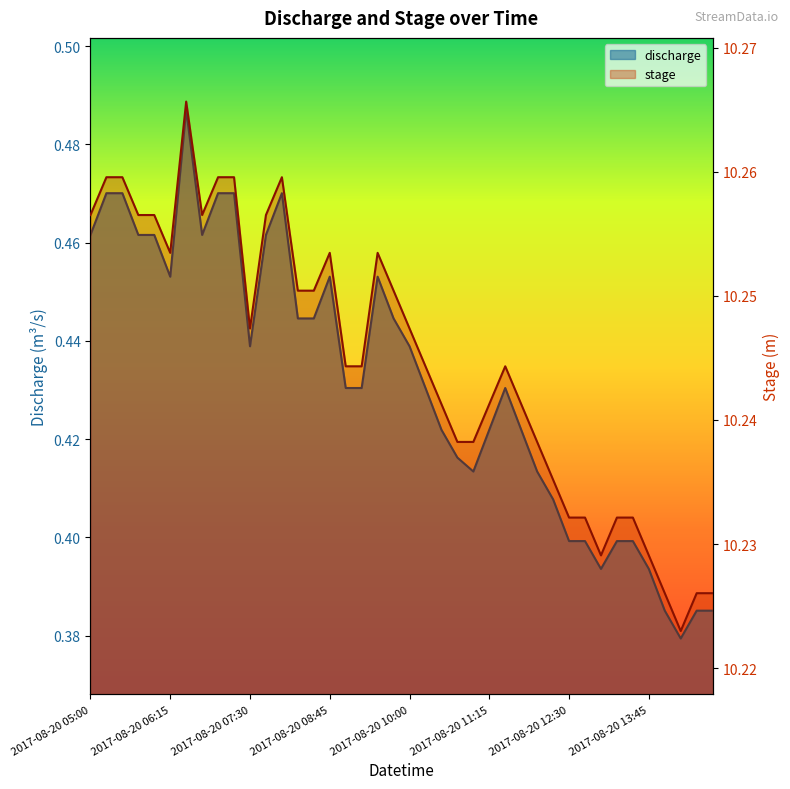

At which category does the chart reach its minimum across all series?

2017-08-20 14:15